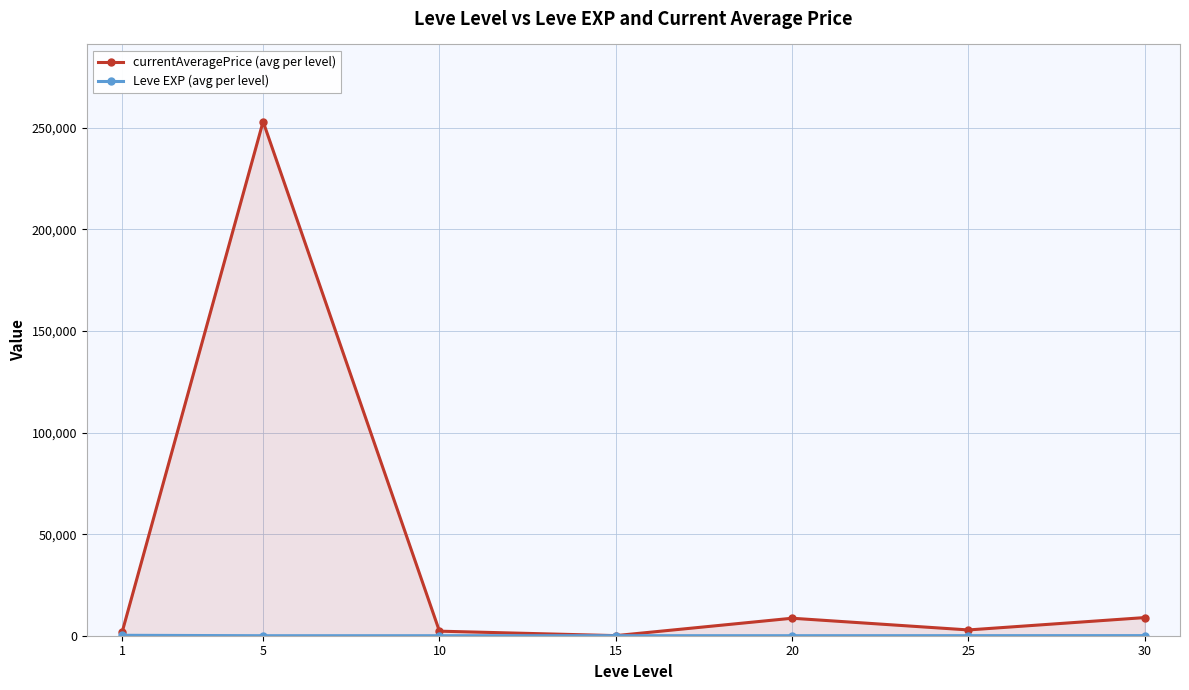

Reading left to right, transcribe all the data shown in this chart.

currentAveragePrice (avg per level): 1617.8	253102.3	2241.8	48.5	8611.7	2847.0	8933.2
Leve EXP (avg per level): 210.7	3.7	7.5	15.7	15.0	29.7	47.0